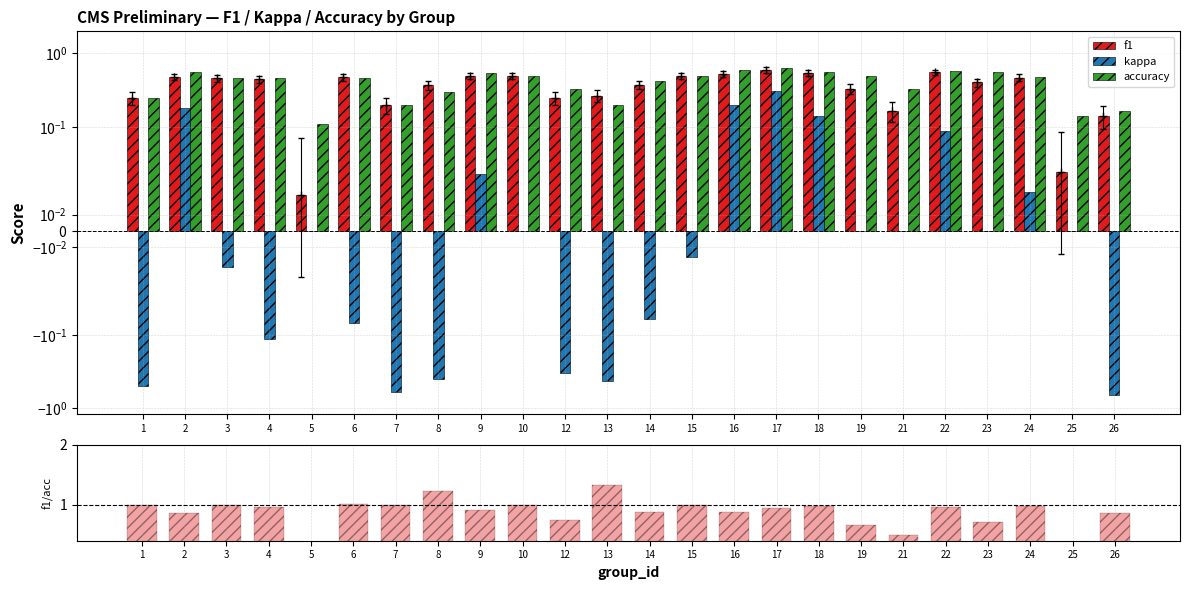

The kappa series shows -0.0 at 6. True or false?

False